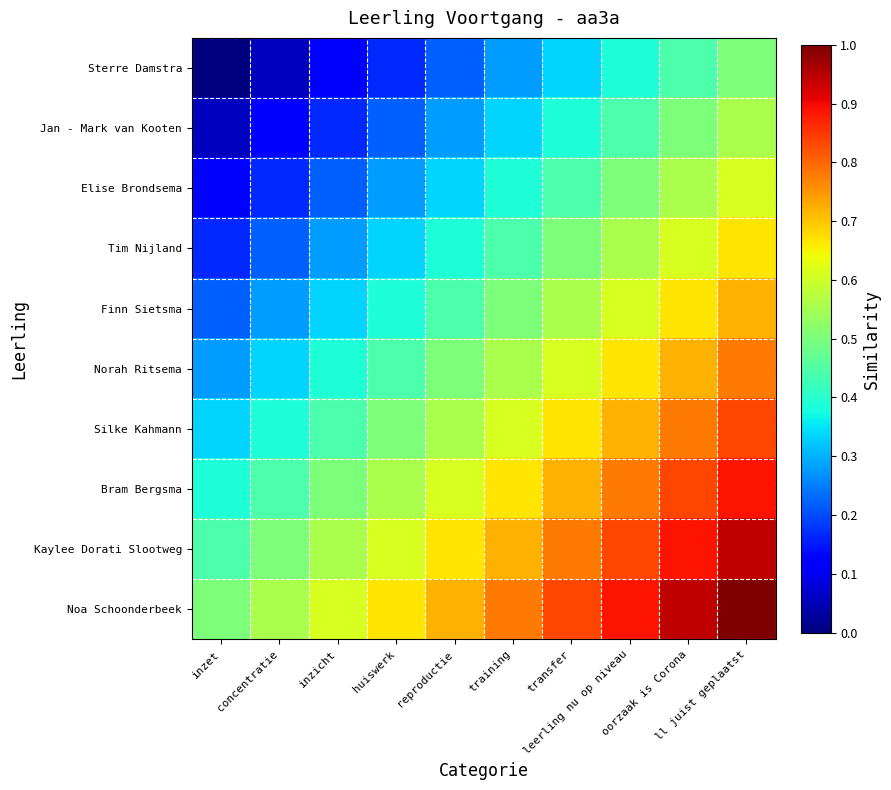

Which series has the largest total across all categories?

Noa Schoonderbeek